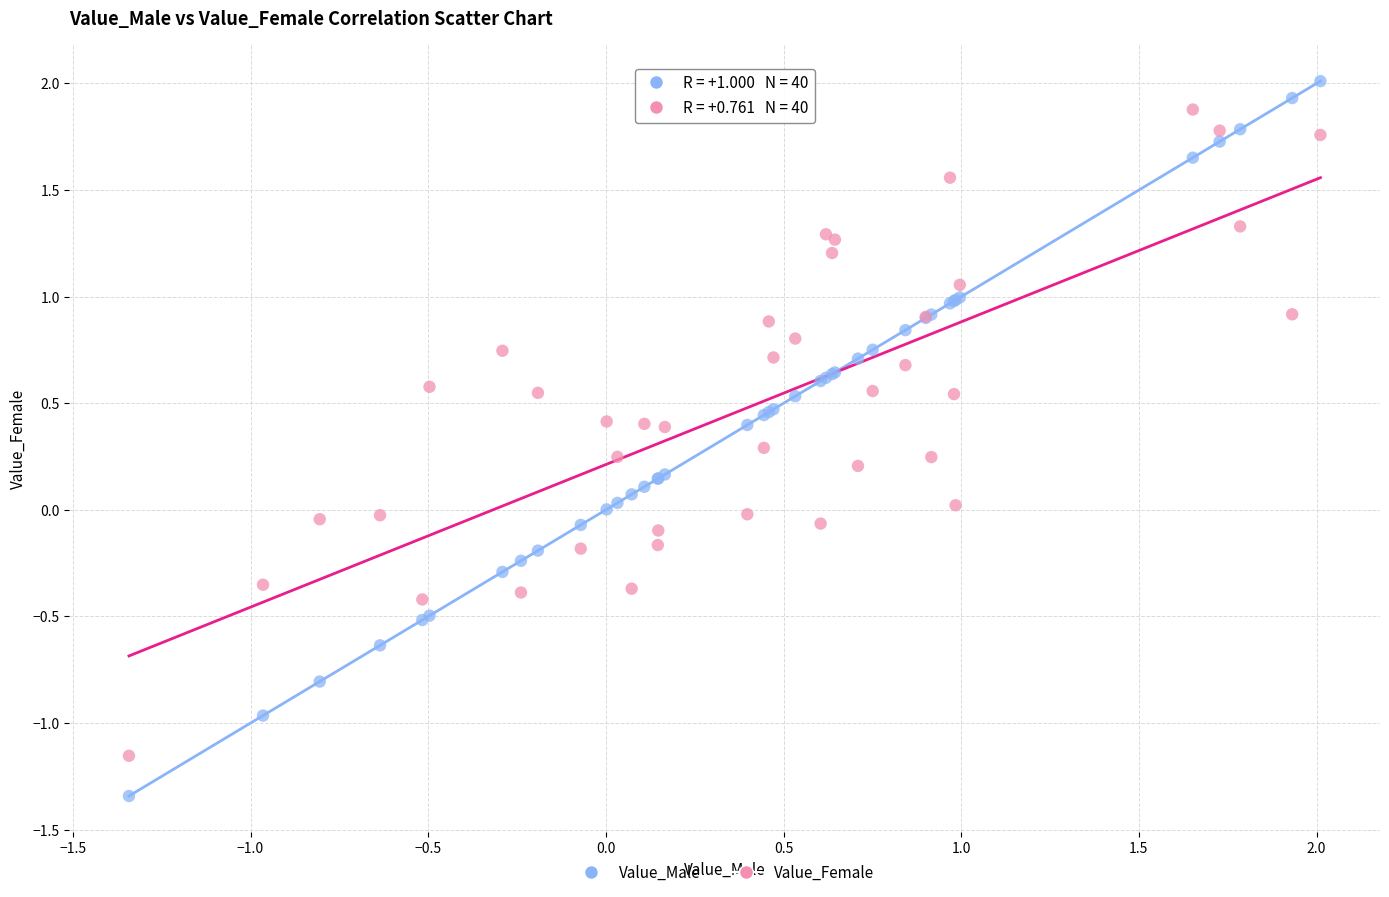

What is the X range (max minus min) for the scatter plot?

3.4